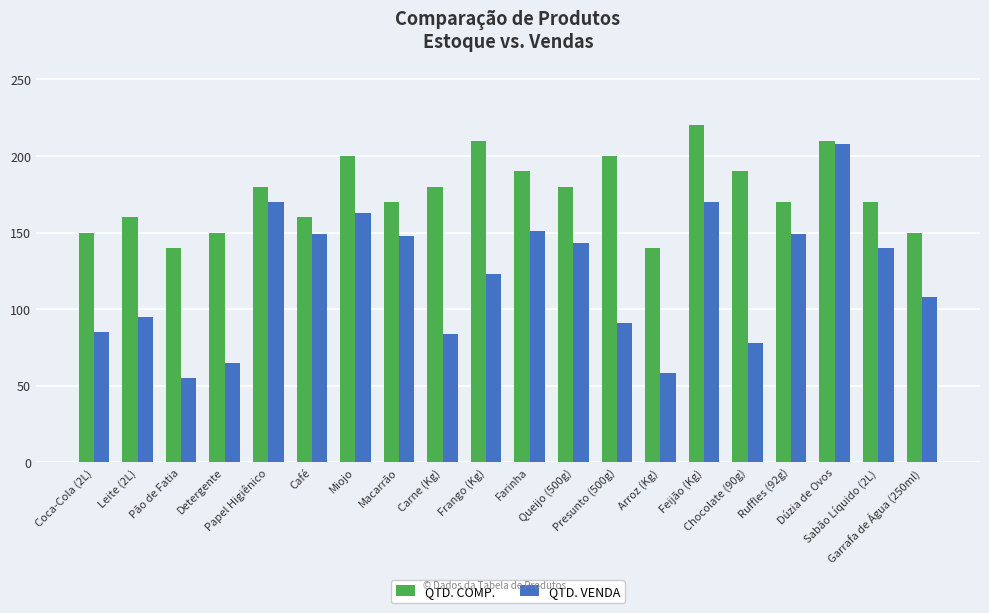

What is the smallest value displayed?

55